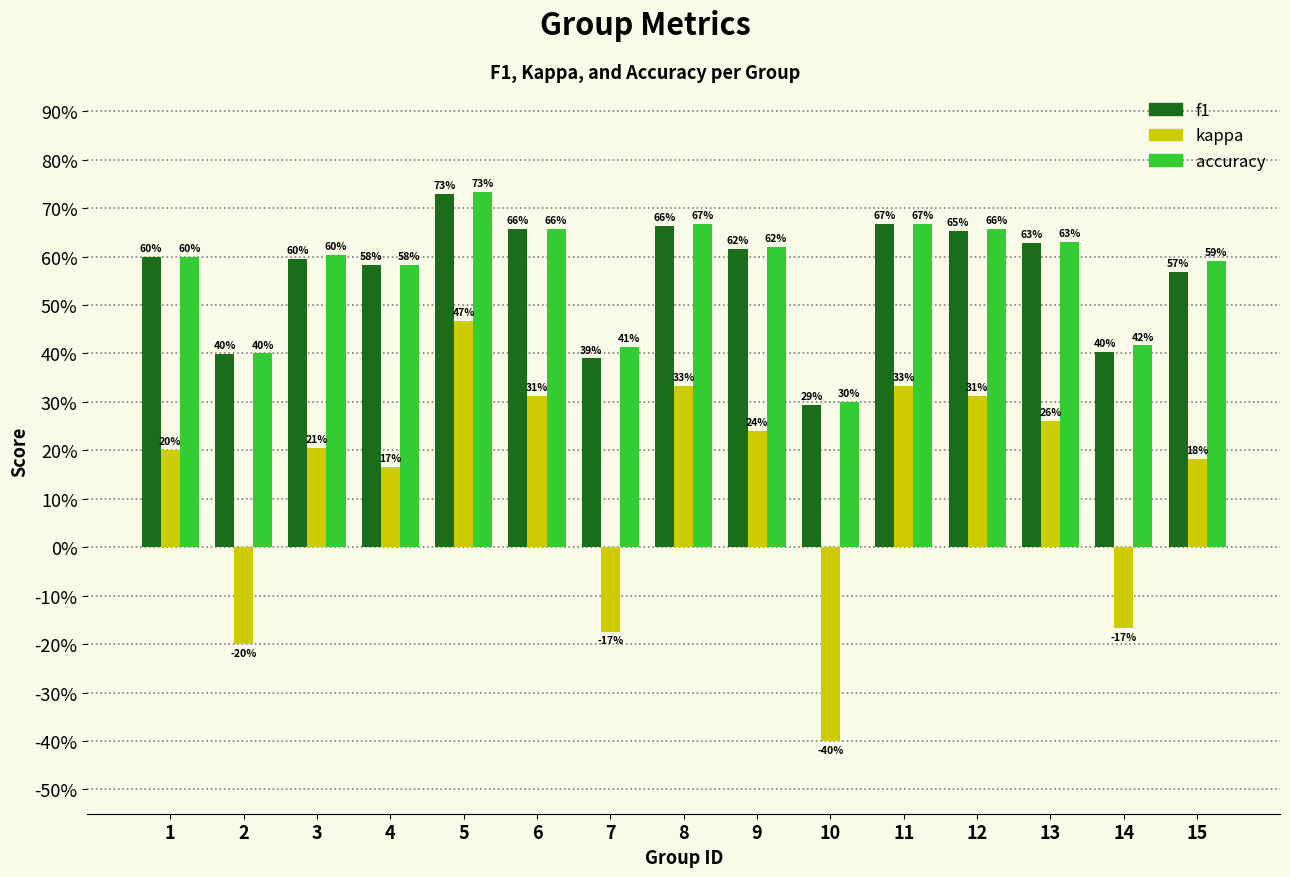

What is the total value across all series at 15?

1.3